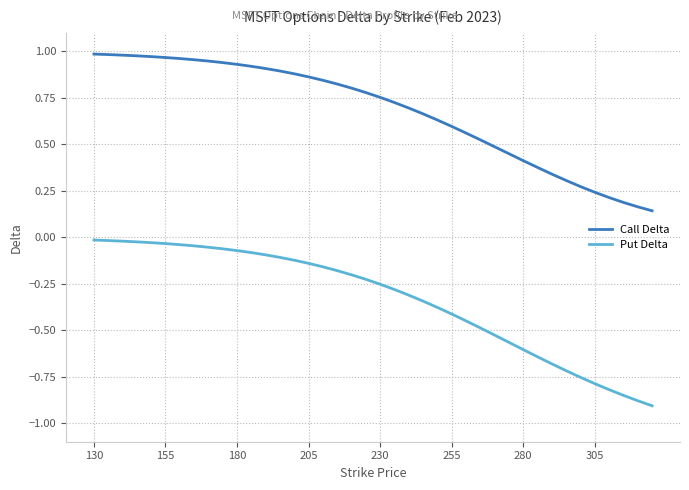

Which series has the widest spread of values?

Put Delta